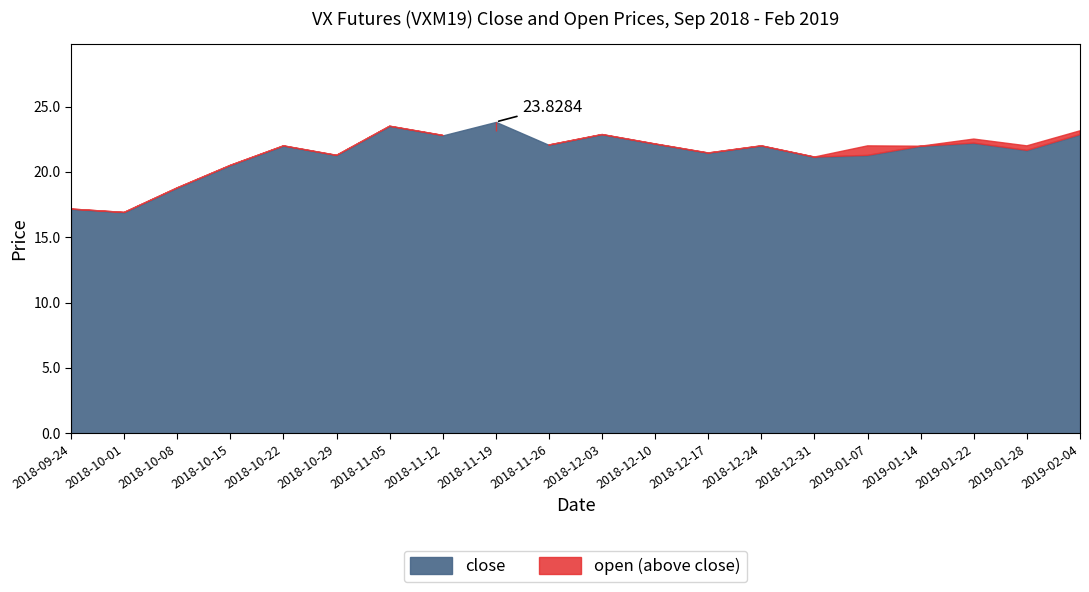

What is the smallest value displayed?

16.9